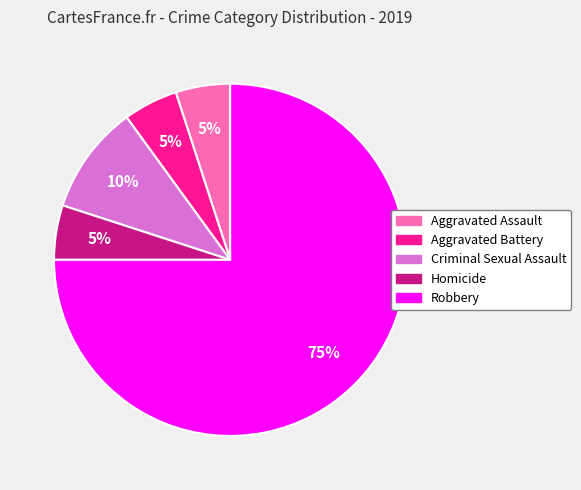

Is the sum of Criminal Sexual Assault and Robbery greater than half?

Yes